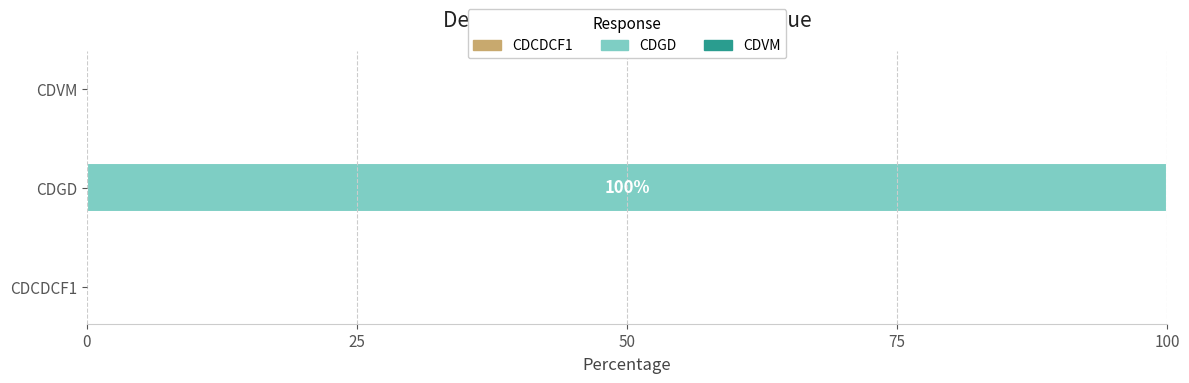

How many values are between 0 and 1560?

3